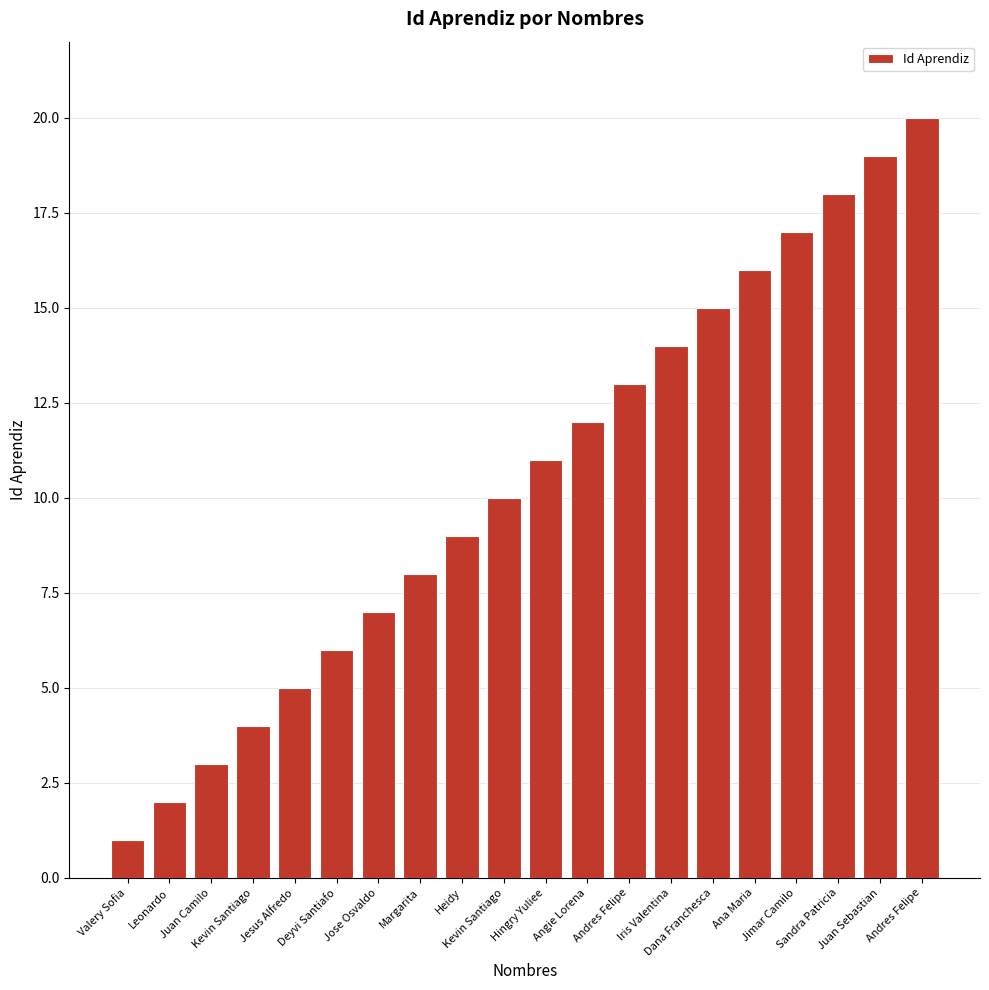

What is the label of the 1st bar from the right?

Andres Felipe